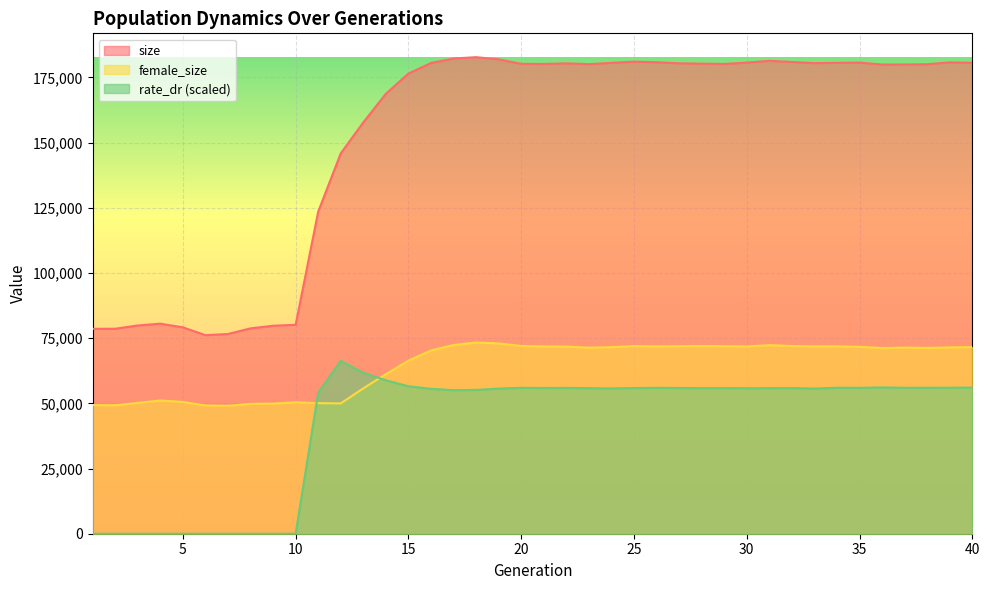

Reading right to left, what are all the values shown in this chart?

size: 180598.0	180743.0	180035.0	179933.0	179928.0	180659.0	180573.0	180457.0	180900.0	181346.0	180651.0	180144.0	180262.0	180390.0	180791.0	181022.0	180563.0	180061.0	180377.0	180143.0	180190.0	181895.0	182743.0	182224.0	180506.0	176454.0	168703.0	157750.0	145857.0	123525.0	80118.0	79752.0	78747.0	76585.0	76138.0	79146.0	80542.0	79852.0	78610.0	78572.0
female_size: 71590.0	71445.0	71236.0	71355.0	71184.0	71685.0	71883.0	71852.0	71984.0	72303.0	71831.0	71918.0	71979.0	71918.0	71835.0	71954.0	71537.0	71331.0	71763.0	71844.0	71988.0	72966.0	73334.0	72352.0	70274.0	66350.0	61197.0	55752.0	49967.0	50078.0	50420.0	49882.0	49829.0	49043.0	49190.0	50552.0	51083.0	50173.0	49254.0	49346.0
rate_dr: 56057.7	55983.5	55961.6	55955.0	56104.1	55940.7	55979.3	55669.9	55847.5	55806.6	55788.5	55841.9	55829.3	55876.2	55953.3	55865.4	55729.9	55800.6	55916.6	55887.4	55942.0	55647.4	55148.5	55051.3	55565.6	56548.0	58829.9	61735.7	66286.2	54115.1	0.0	0.0	0.0	0.0	0.0	0.0	0.0	0.0	0.0	0.0